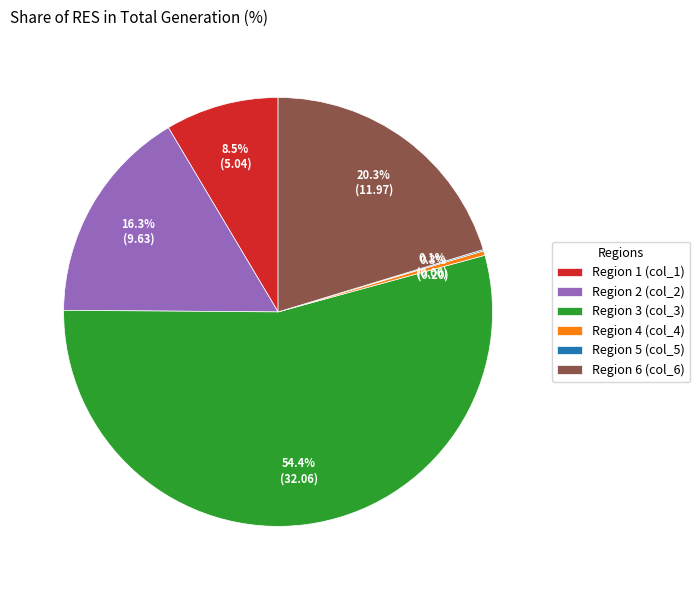

Which slice is the largest?

Region 3 (col_3)